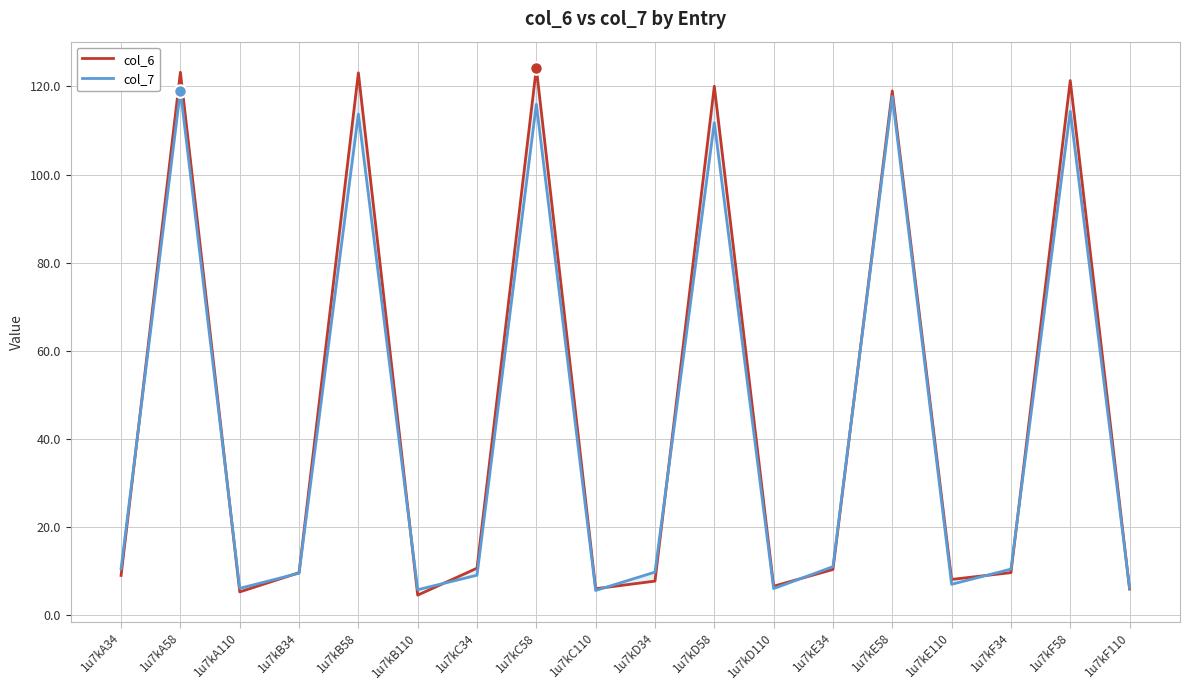

What position from the left is 1u7kC58?

8